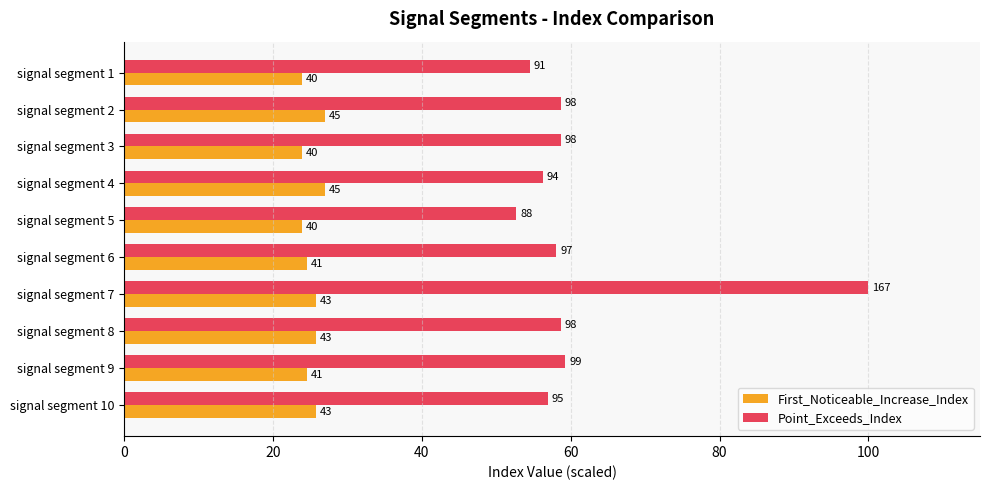

What are all the series names shown in the legend?

First_Noticeable_Increase_Index, Point_Exceeds_Index